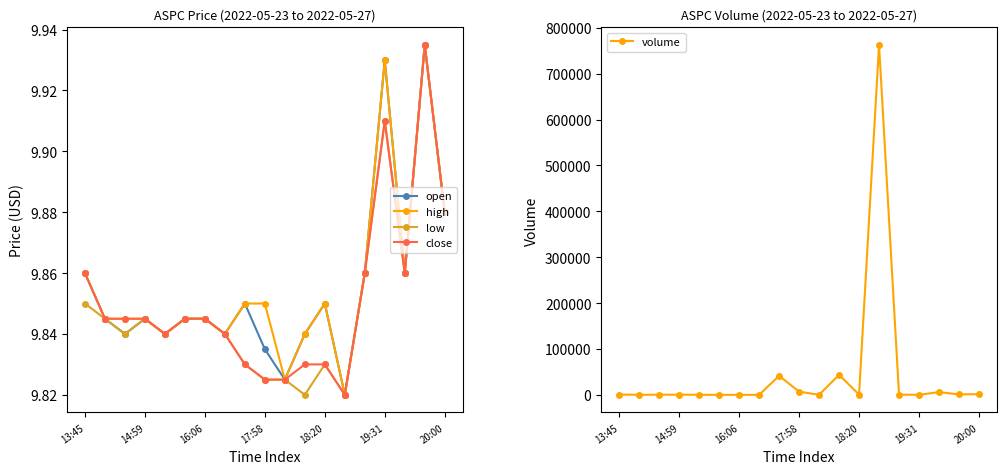

True or false: close and low cross at least once.

False